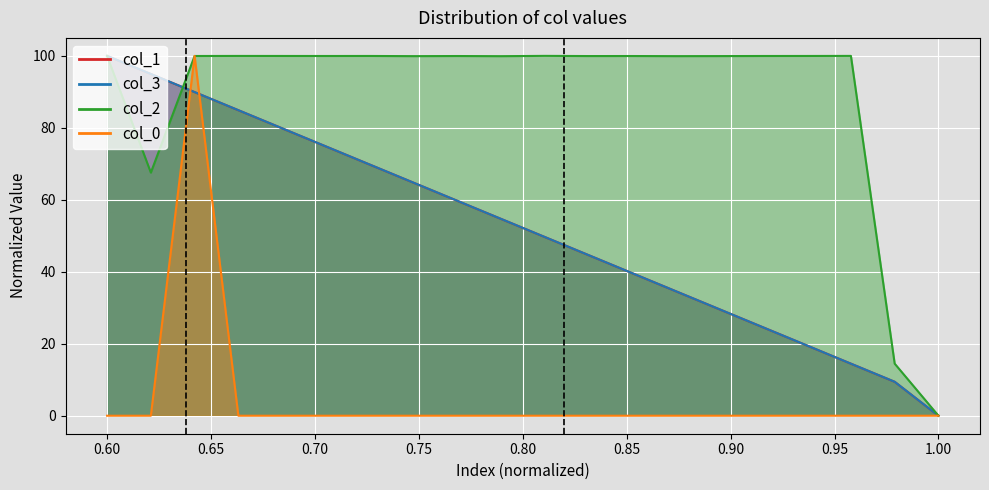

Is it true that col_3 equals 74.9 at 11?

False